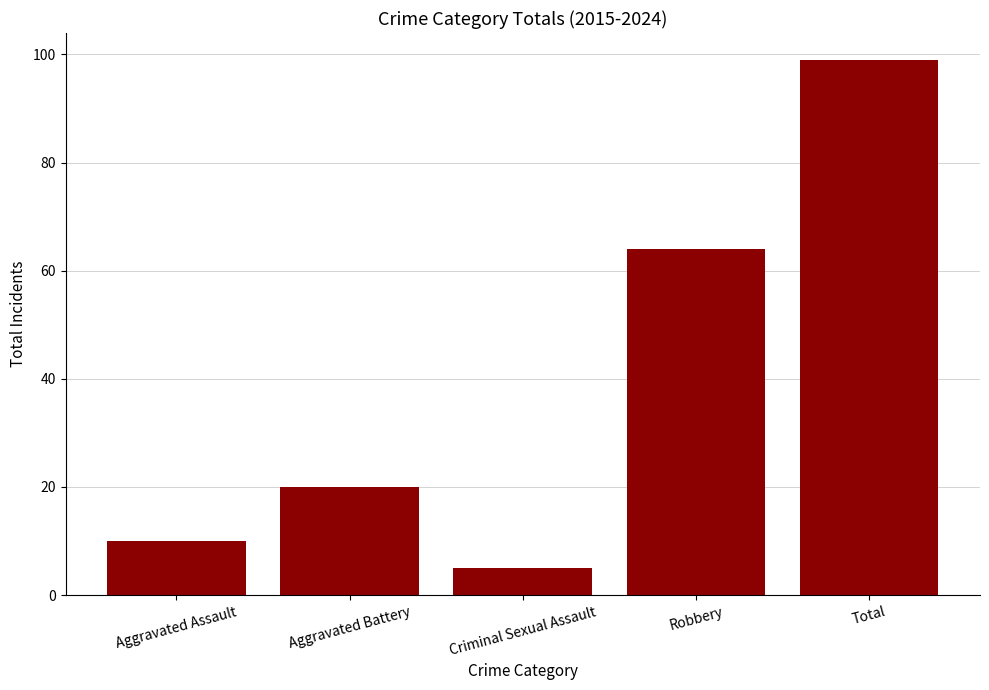

What is the value of the 1st bar from the left?

10